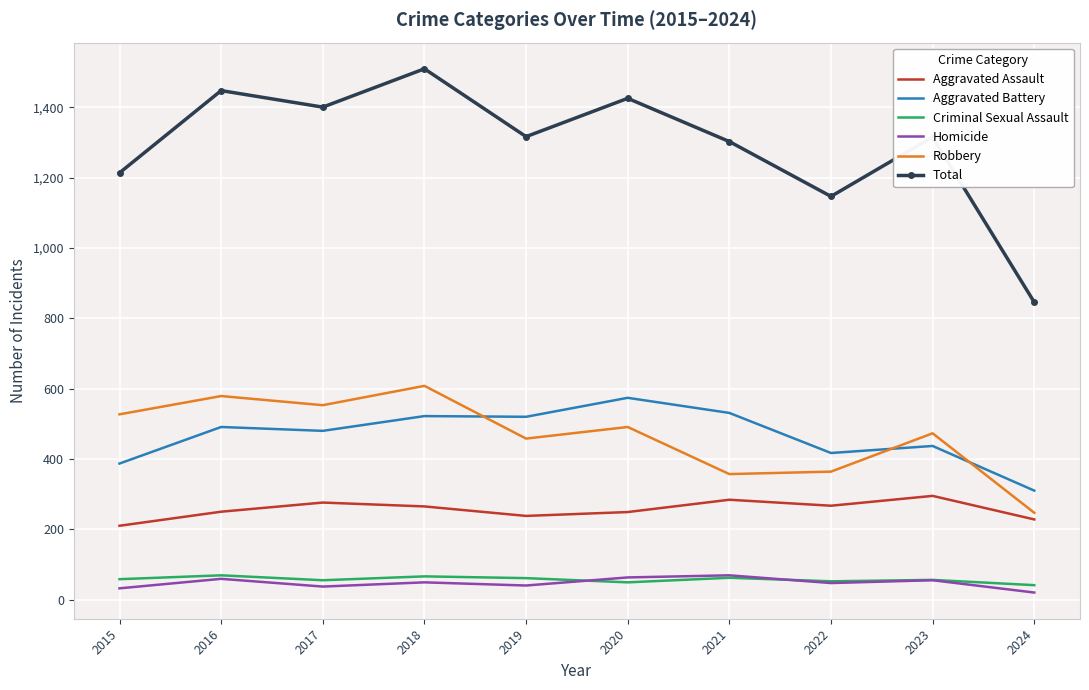

What is the difference between the maximum and minimum values in the Robbery series?

361